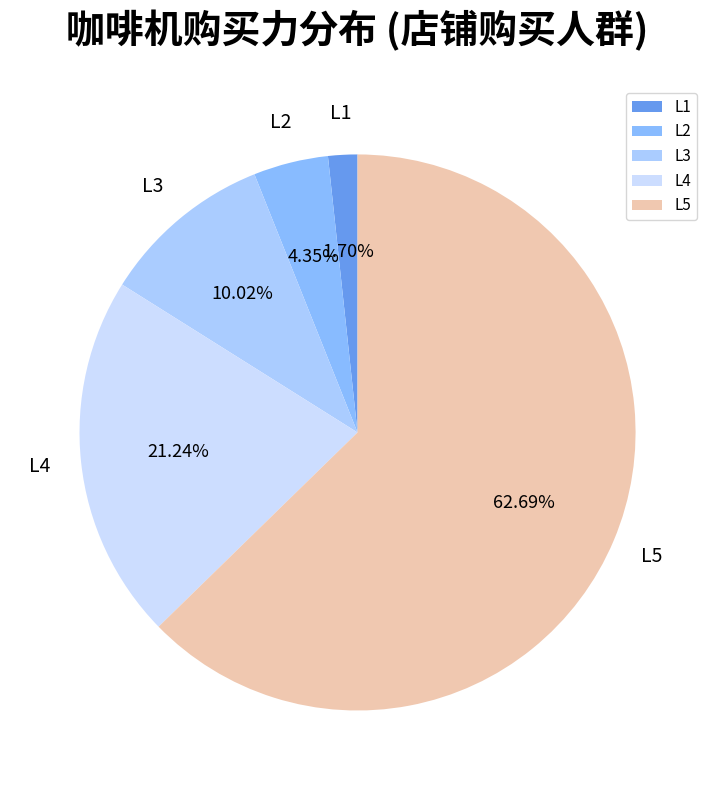

Between L1 and L2, which is larger?

L2